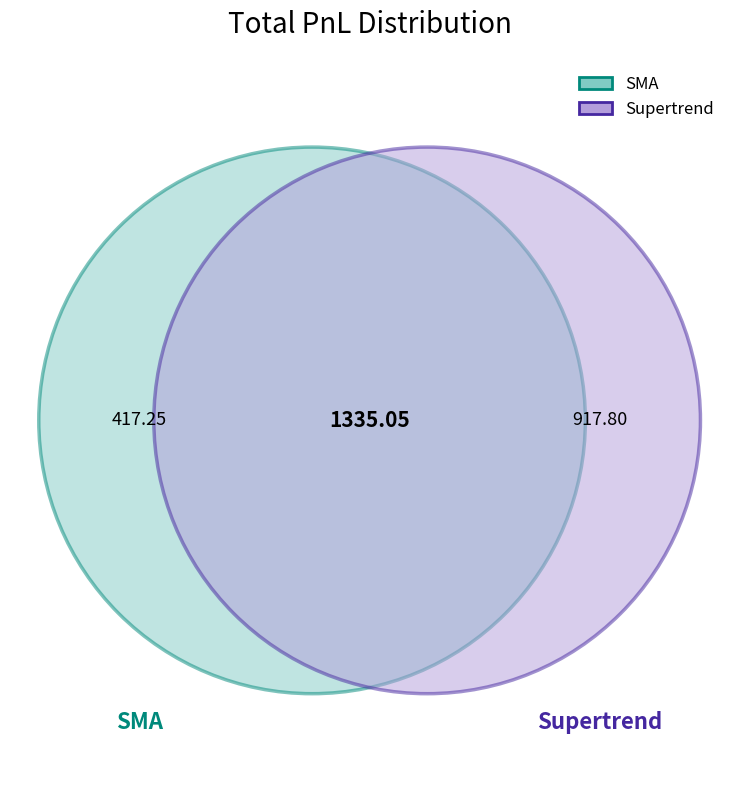

The Supertrend slice represents 69% of the pie. True or false?

True